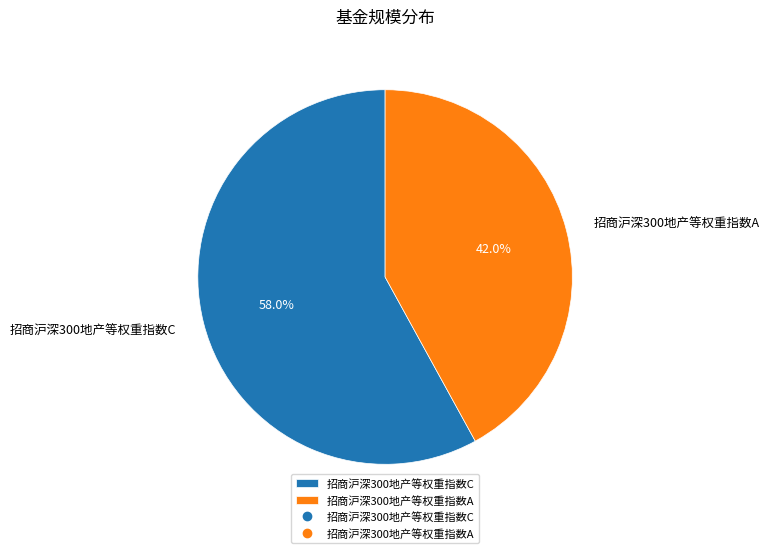

Approximately how many times larger is the value at 招商沪深300地产等权重指数A compared to 招商沪深300地产等权重指数C?

0.7